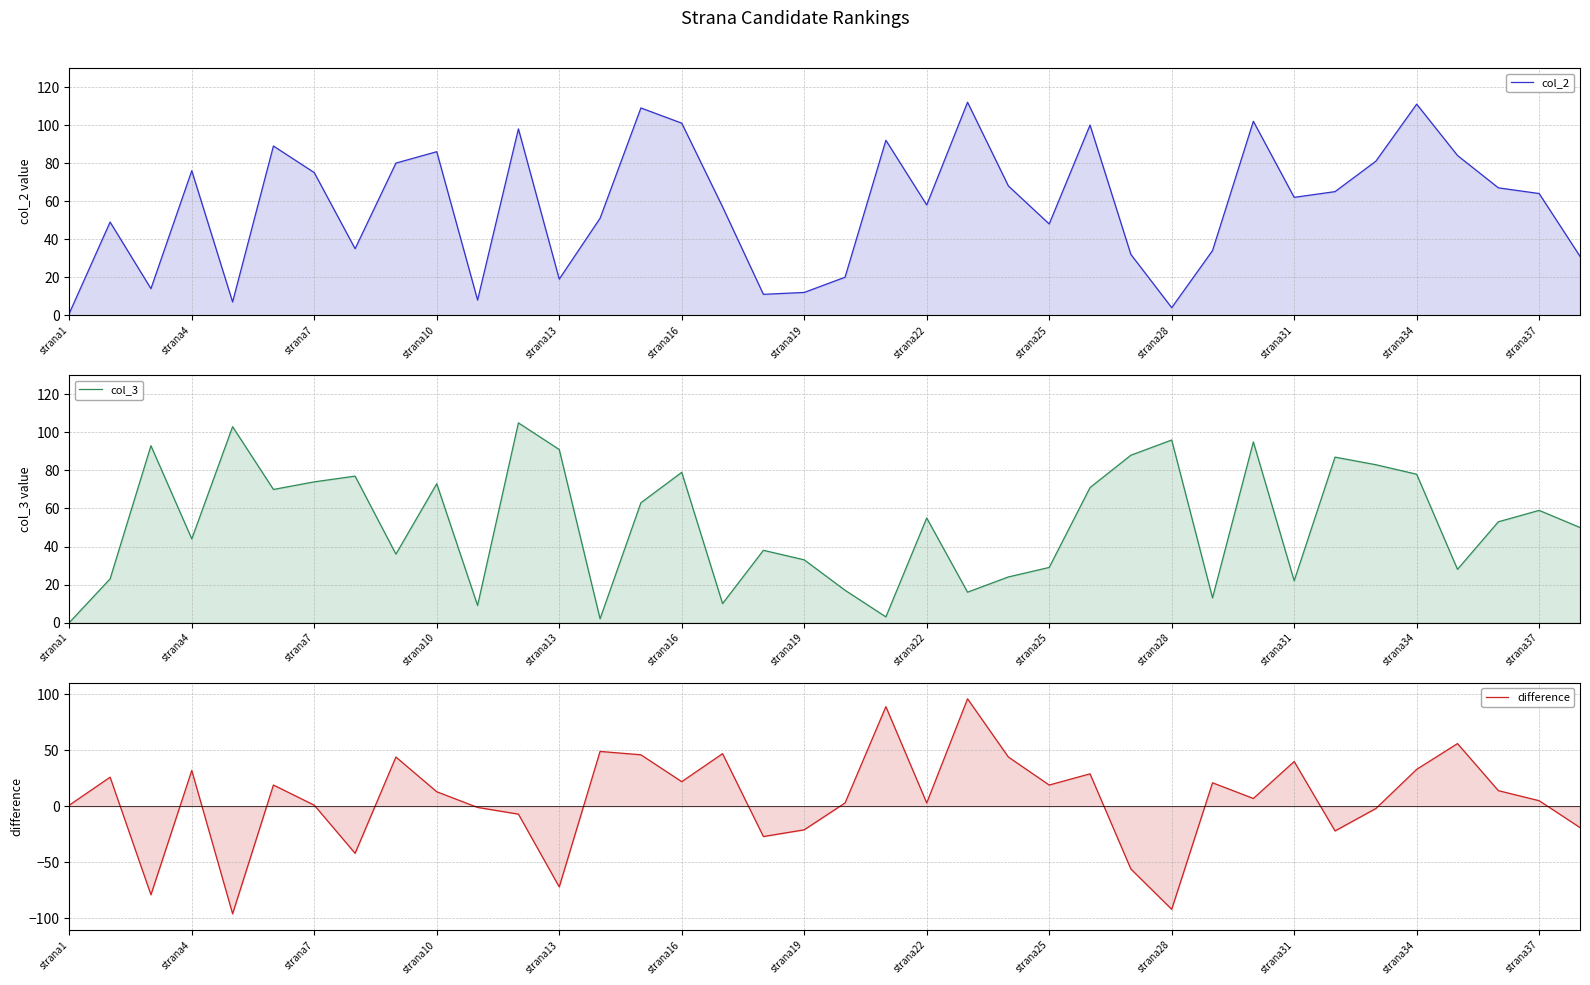

How many interior local valleys does the col_3 series have?

11